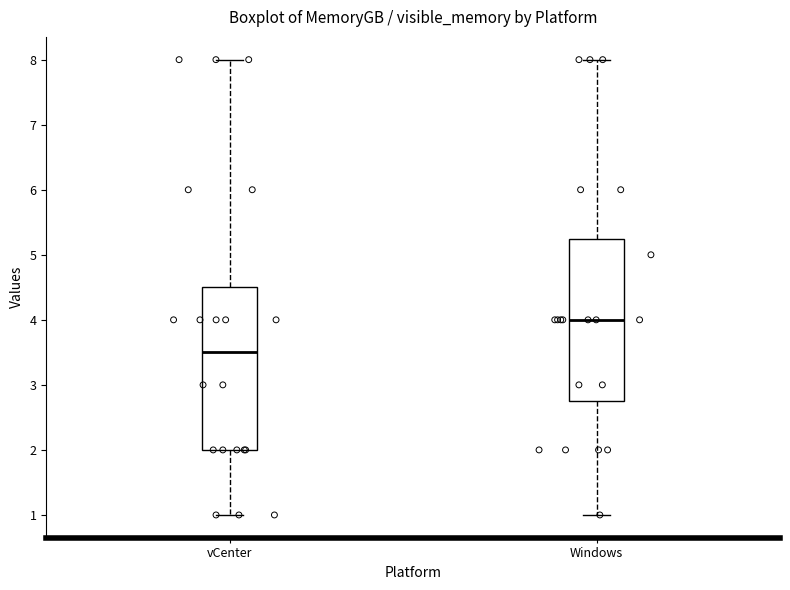

Reading left to right, read every box against the y-axis: the position of its median line, the range the box covers, and the ends of its whiskers. The values are not printed on the chart, so give them approximately, as read against the axis.

vCenter: median 3.5, box 2.0 to 4.5, whiskers 1.0 to 8.0
Windows: median 4.0, box 2.8 to 5.3, whiskers 1.0 to 8.0